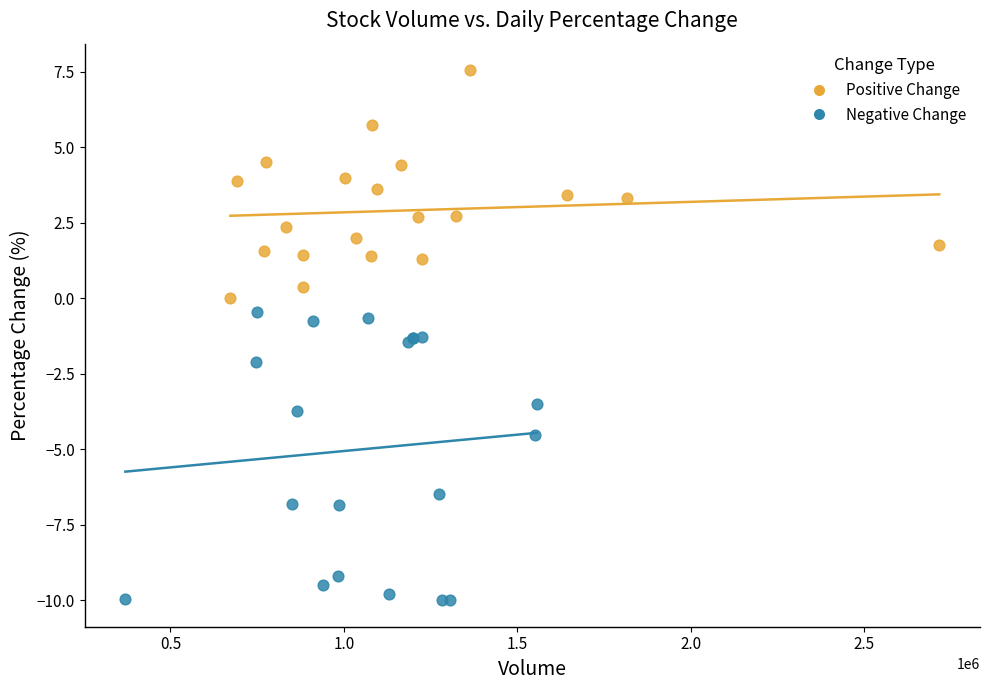

Which series contains the highest Y value?

Positive Change